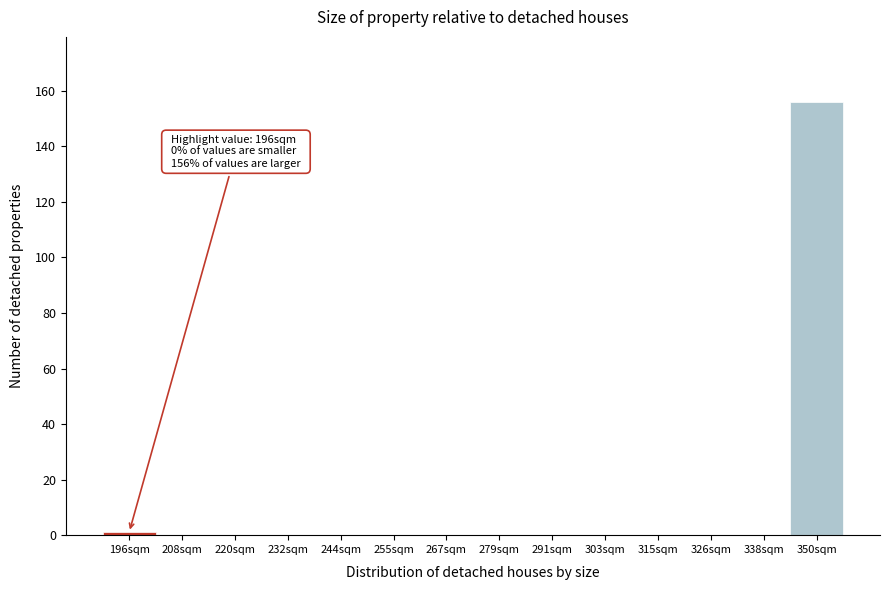

Reading left to right, what are all the values shown in this chart?

196sqm=1	208sqm=0	220sqm=0	232sqm=0	244sqm=0	255sqm=0	267sqm=0	279sqm=0	291sqm=0	303sqm=0	315sqm=0	326sqm=0	338sqm=0	350sqm=156